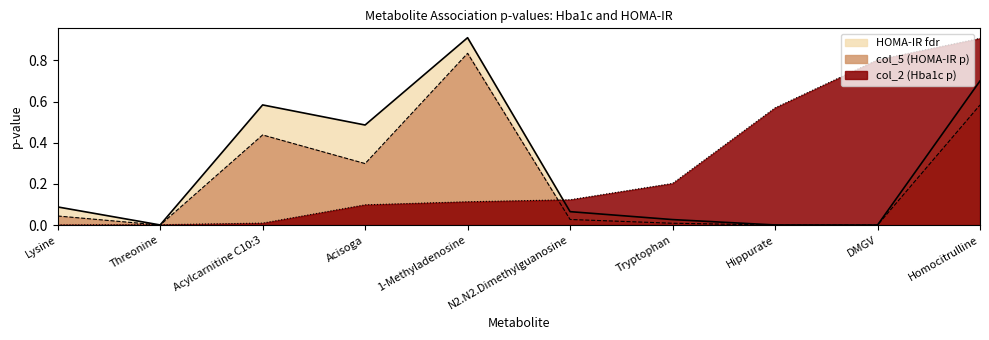

True or false: col_2 (Hba1c p) and HOMA-IR fdr intersect in this chart.

True